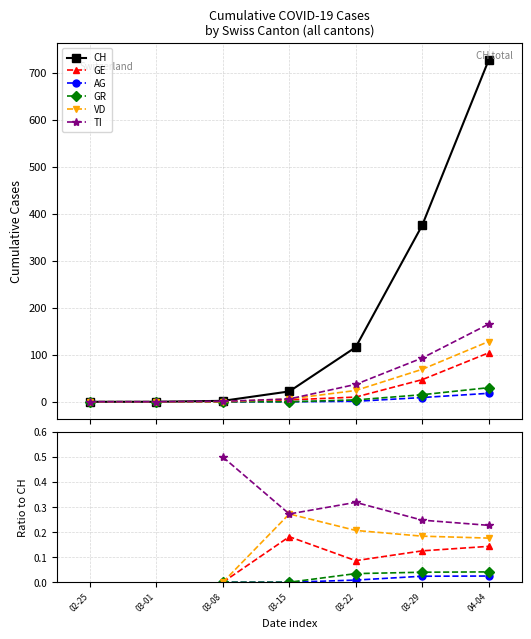

Which has a higher value, 02-25 or 03-29?

03-29